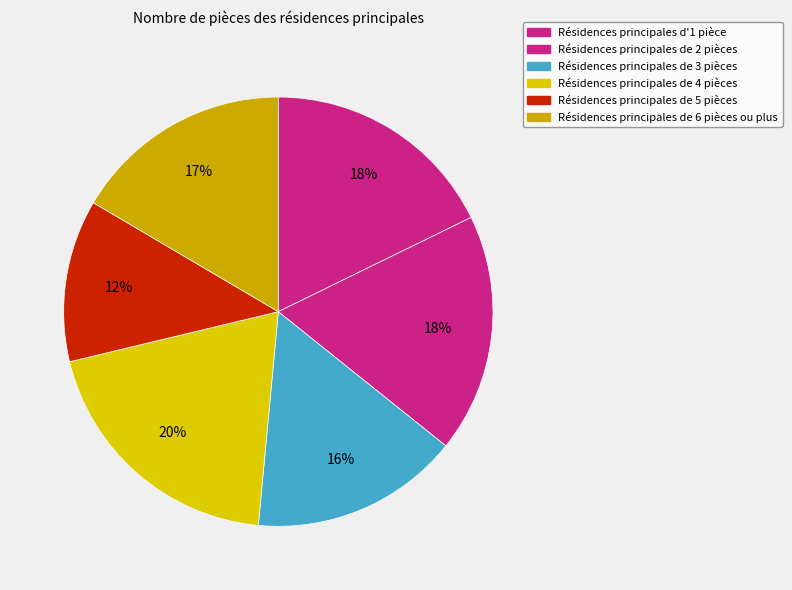

Is there any slice that represents more than half of the pie?

No